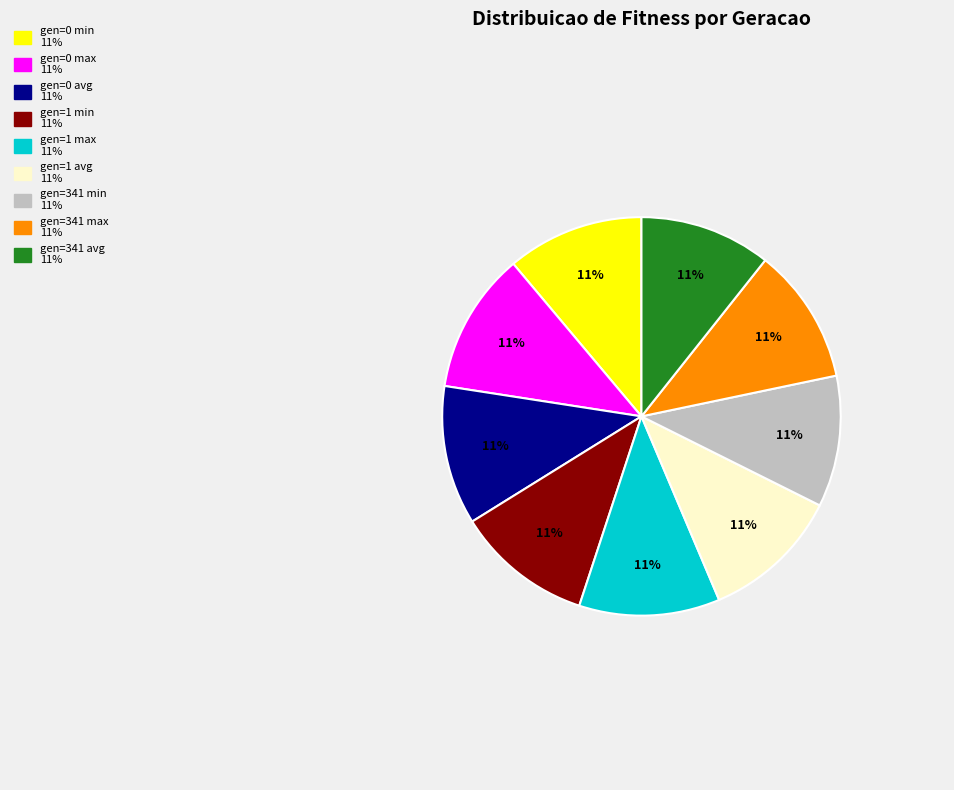

Is the sum of gen=0 min and gen=0 avg greater than half?

No